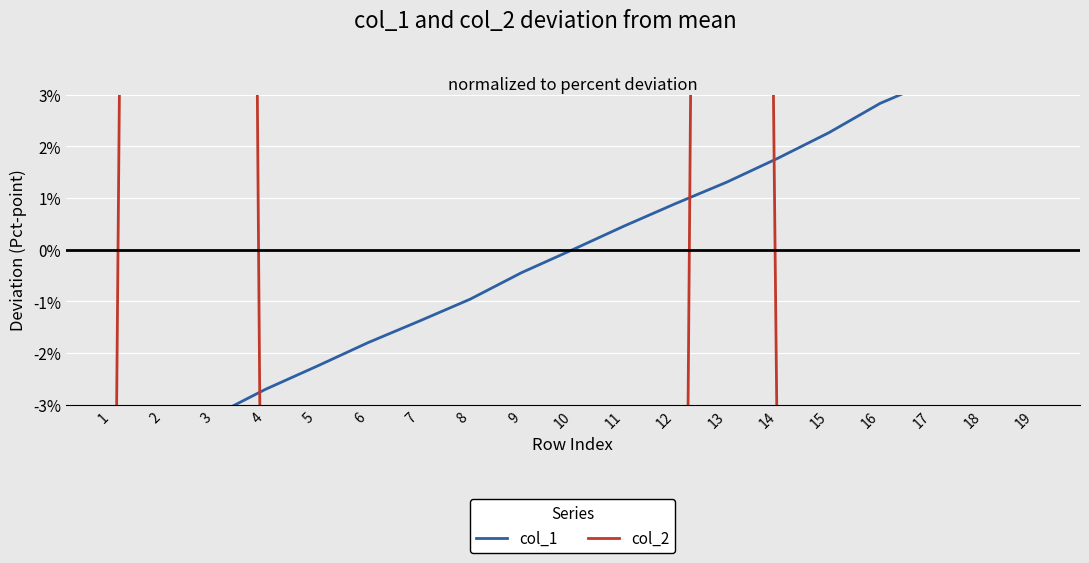

True or false: col_1 has more than 0 points higher than both neighbors.

False